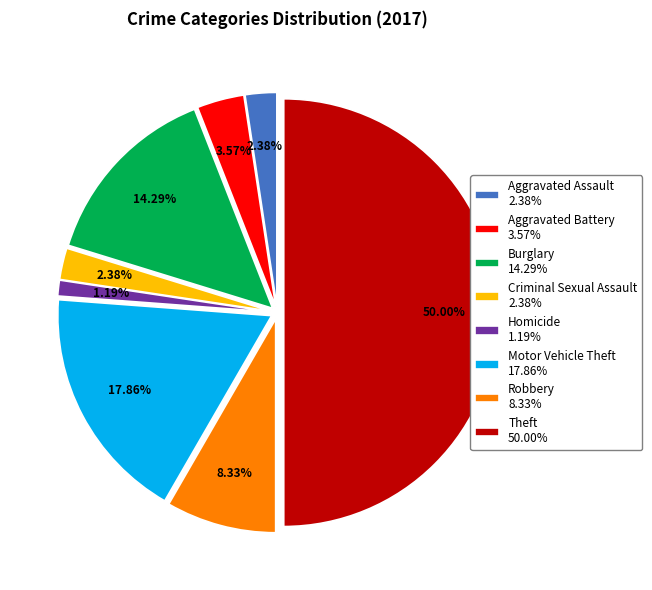

Does any single category account for the majority?

No